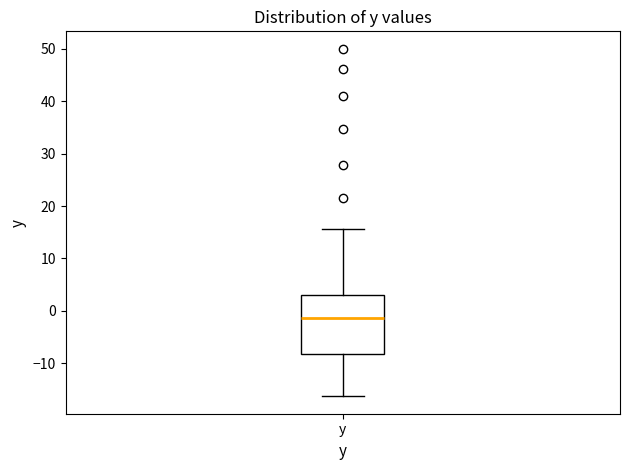

Read this box plot against the y-axis: the position of the median line, the range covered by the box, and the ends of both whiskers. The values are not printed on the chart, so give them approximately, as read against the axis.

median -1, box -8 to 3, whiskers -16 to 16